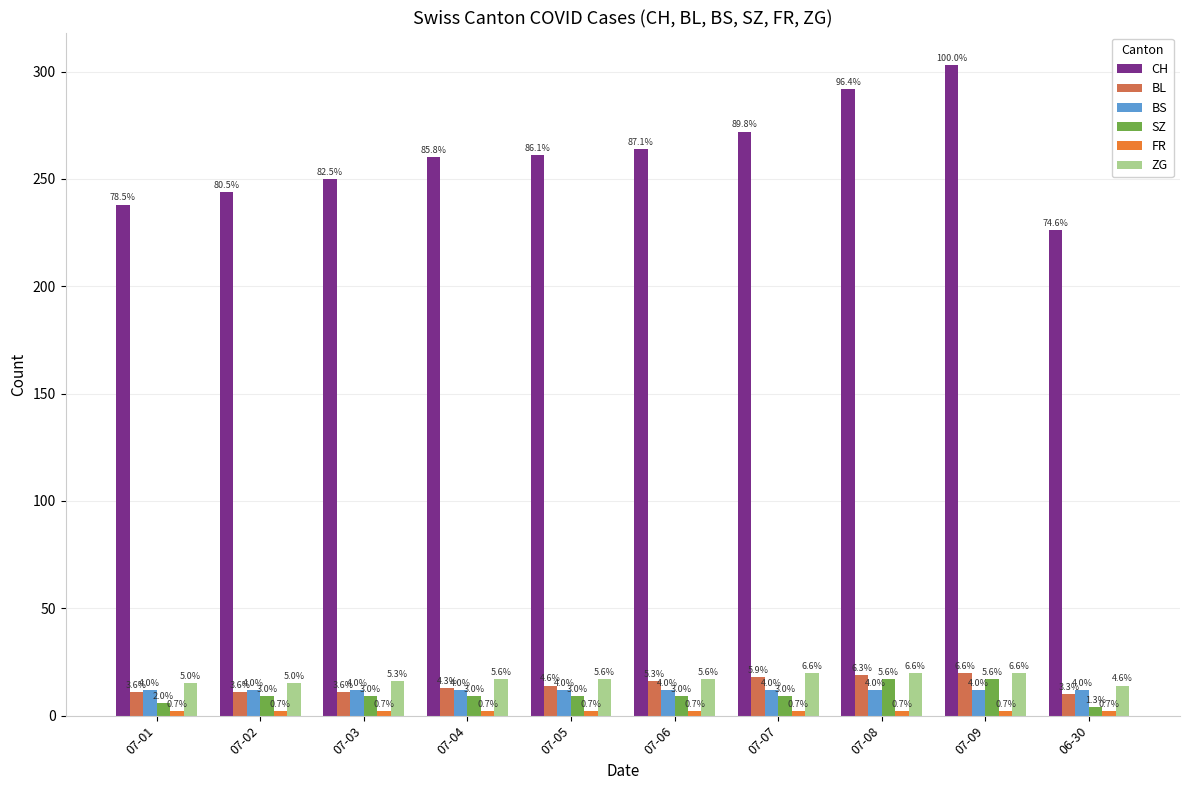

The value of CH at 07-06 is 264. True or false?

True